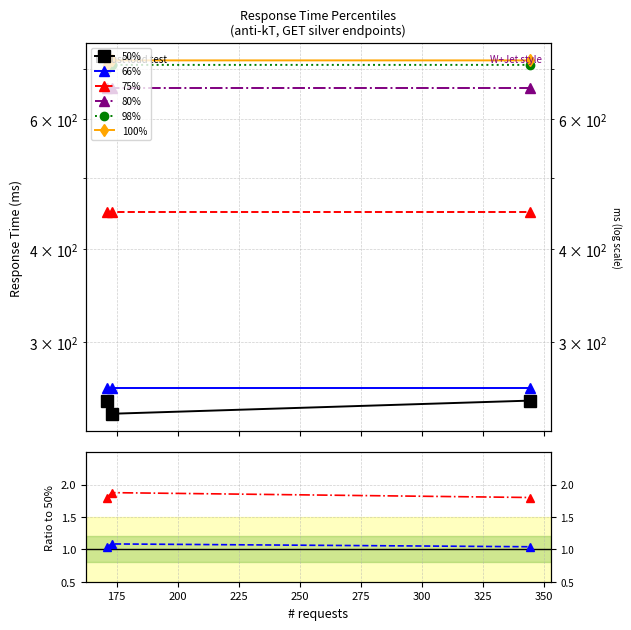

What are all the series names shown in the legend?

50%, 66%, 75%, 80%, 98%, 100%